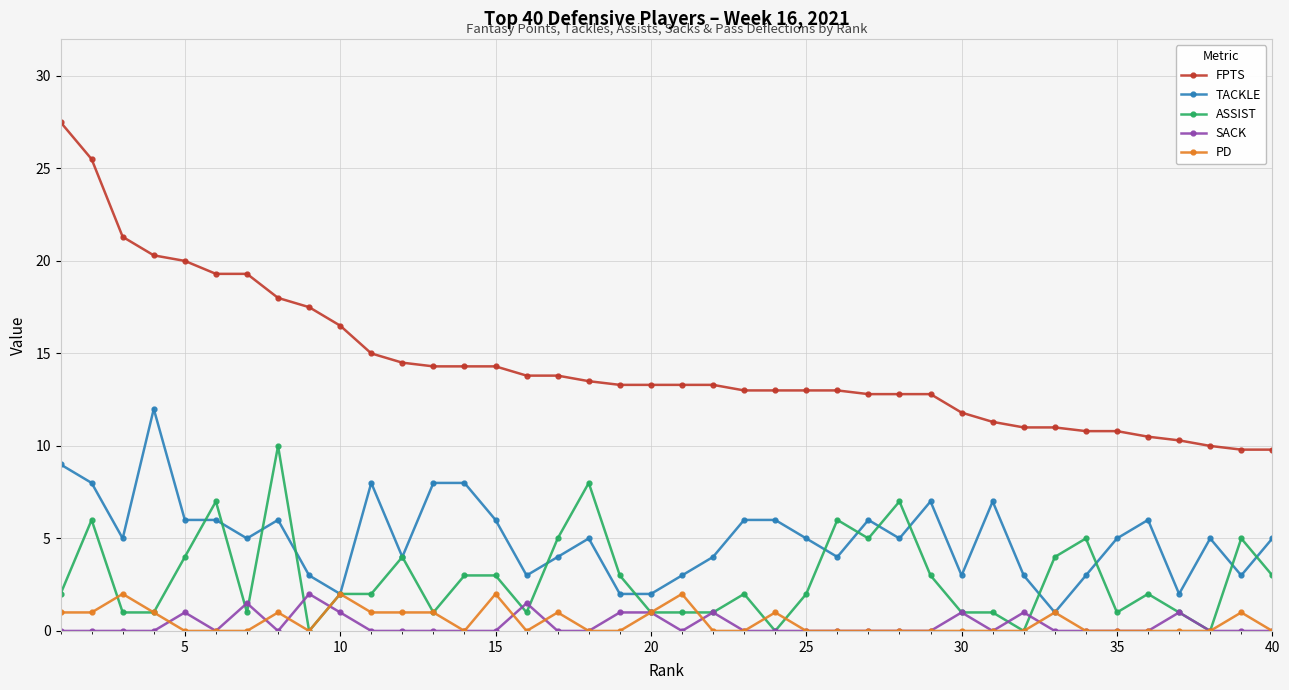

What is the greatest value displayed?

27.5